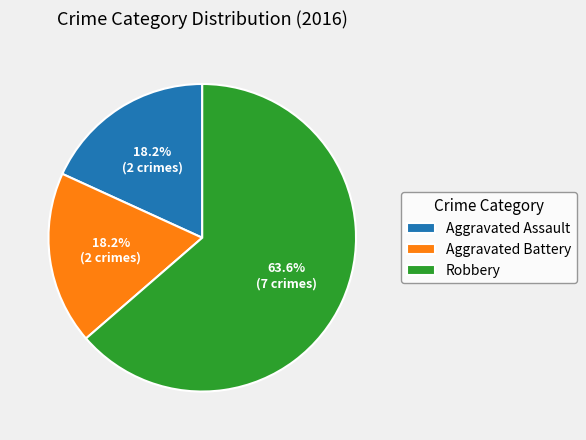

Does any single category account for the majority?

Yes